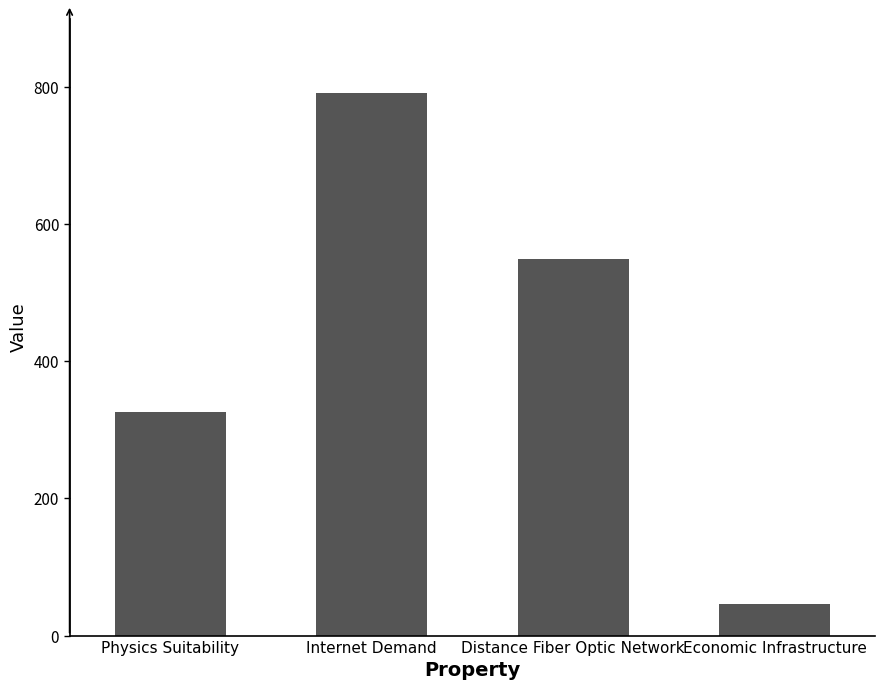

At which label is the value closest to 418?

Physics Suitability